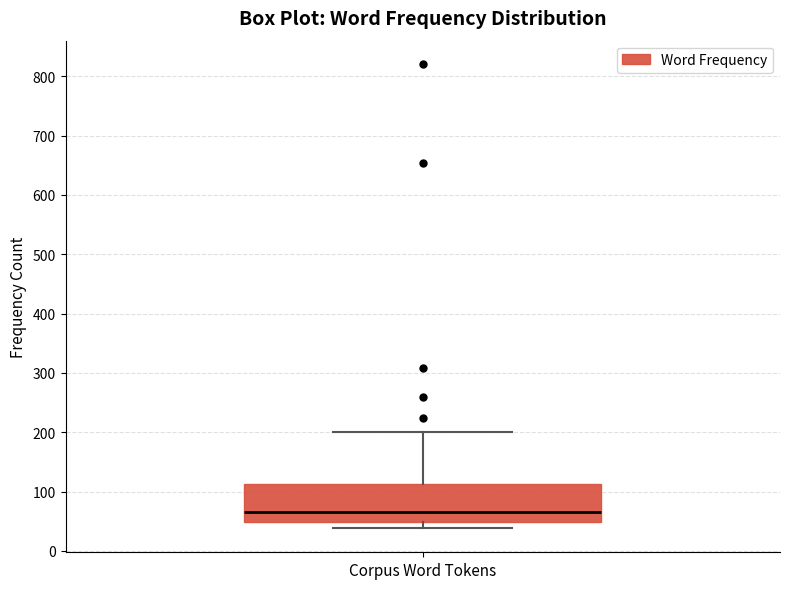

Read this box plot against the y-axis: the position of the median line, the range covered by the box, and the ends of both whiskers. The values are not printed on the chart, so give them approximately, as read against the axis.

median 70, box 50 to 110, whiskers 40 to 200